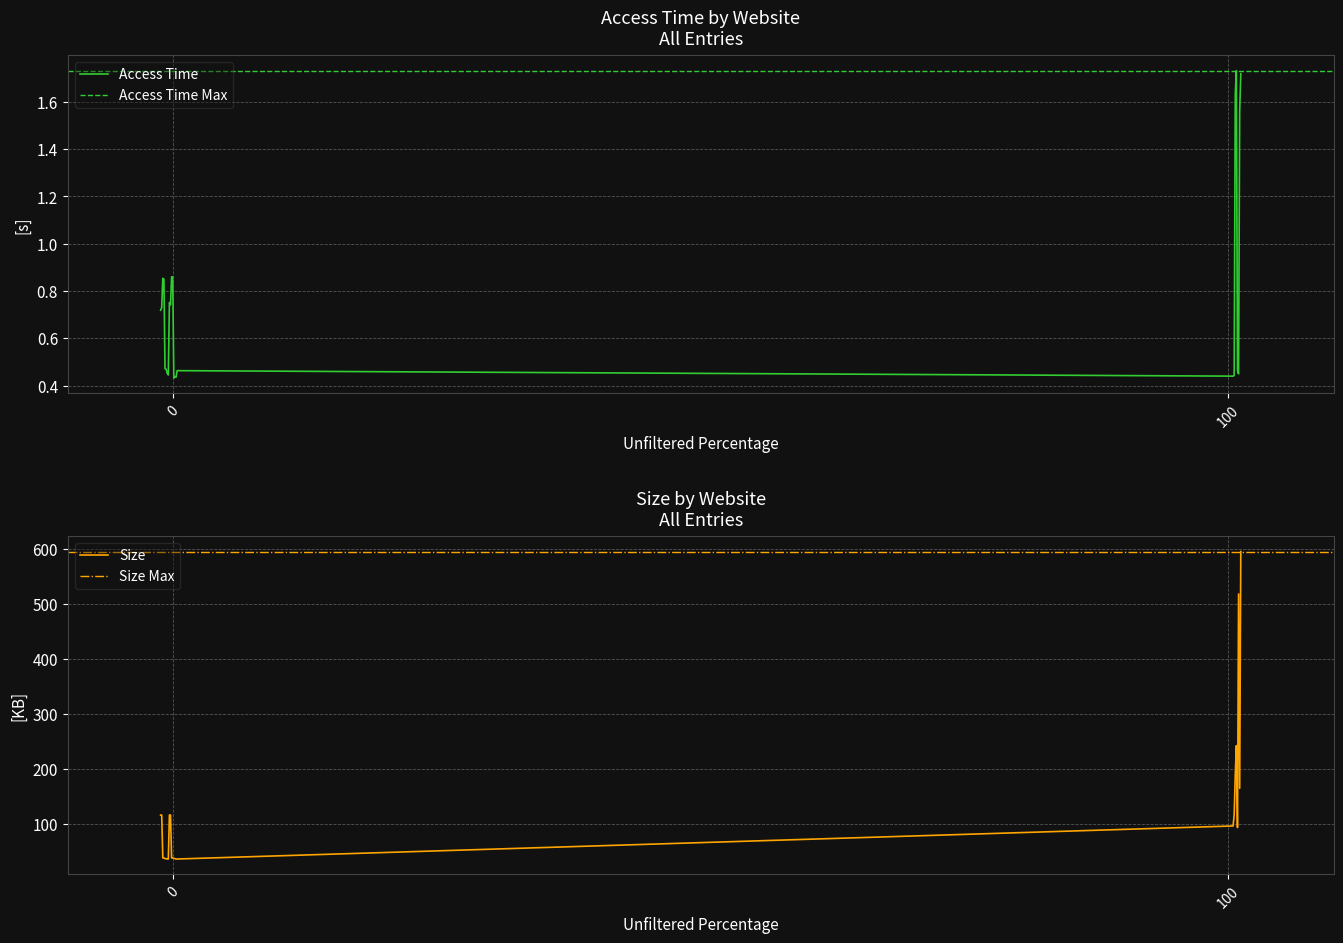

What is the label of the 13th point from the left?

12